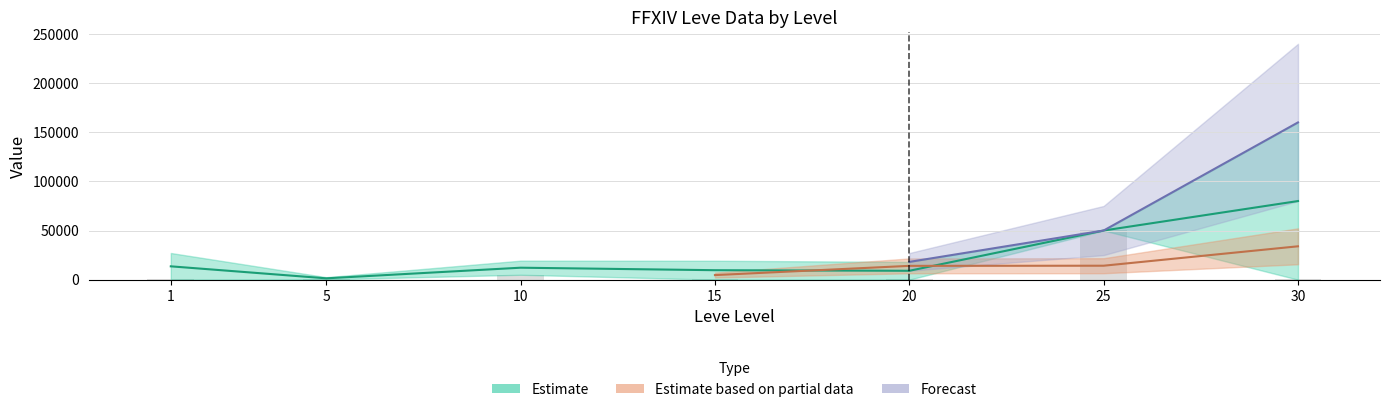

Are the bars horizontal?

No